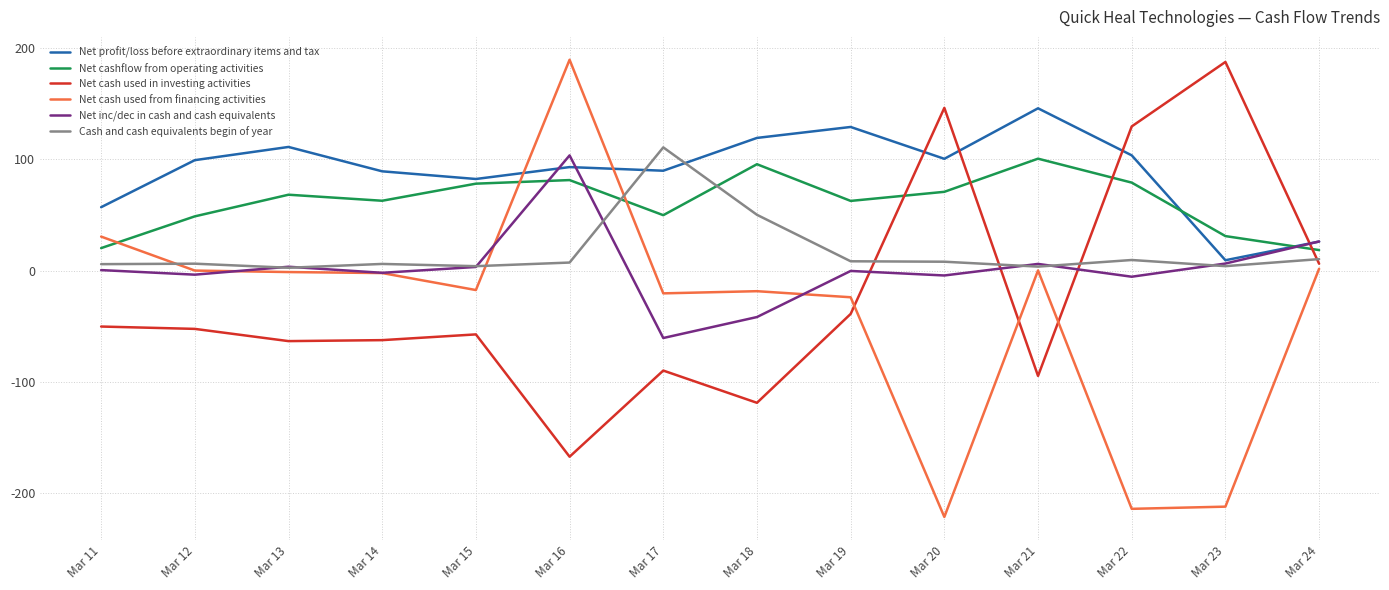

Which series ends up on top after the final intersection of Net cash used in investing activities and Net inc/dec in cash and cash equivalents?

Net inc/dec in cash and cash equivalents